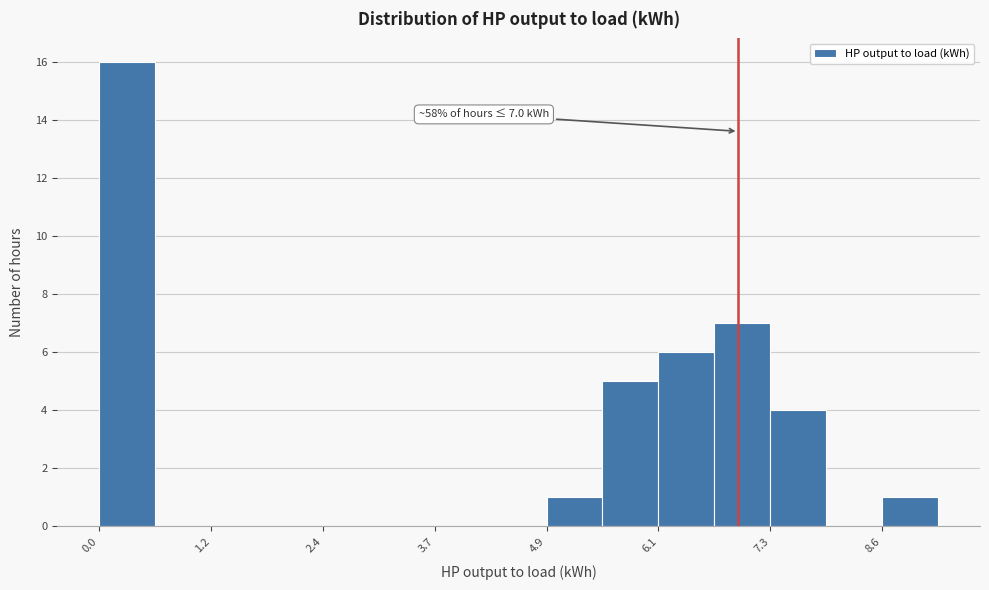

Read against the x-axis, roughly where is the centre of the tallest bar?

0.4